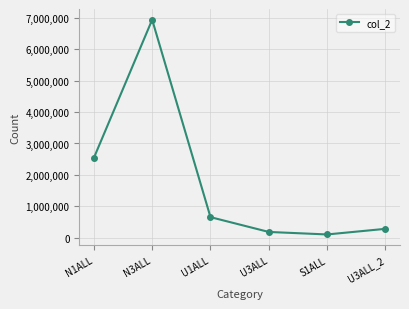

Which label corresponds to the largest value in the chart?

N3ALL